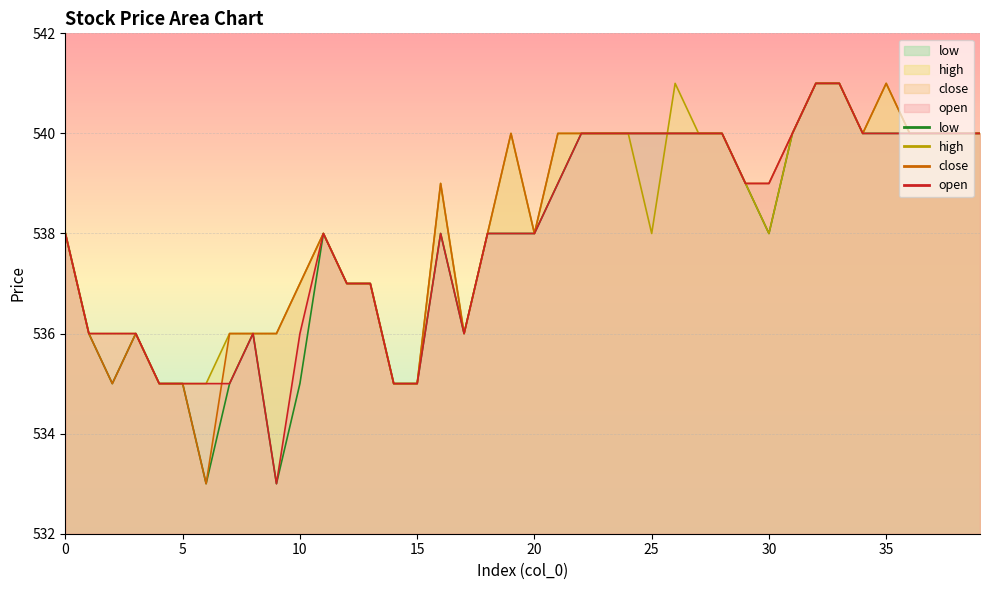

Rank the series by their maximum value, from highest to lowest.

open, close, high, low